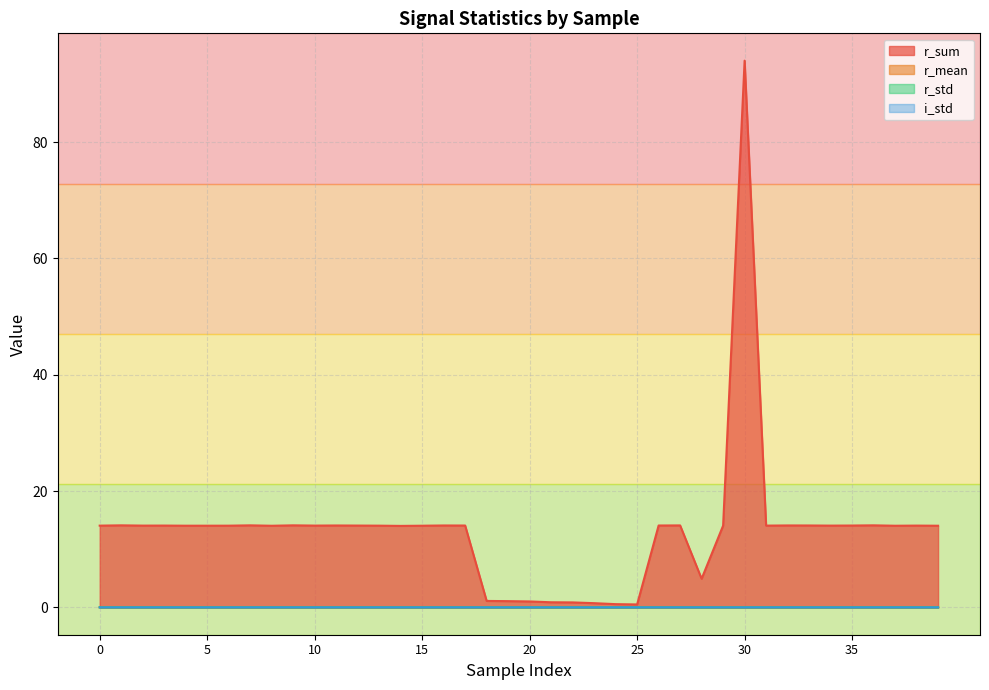

Rank the series by their maximum value, from highest to lowest.

r_sum, r_std, i_std, r_mean